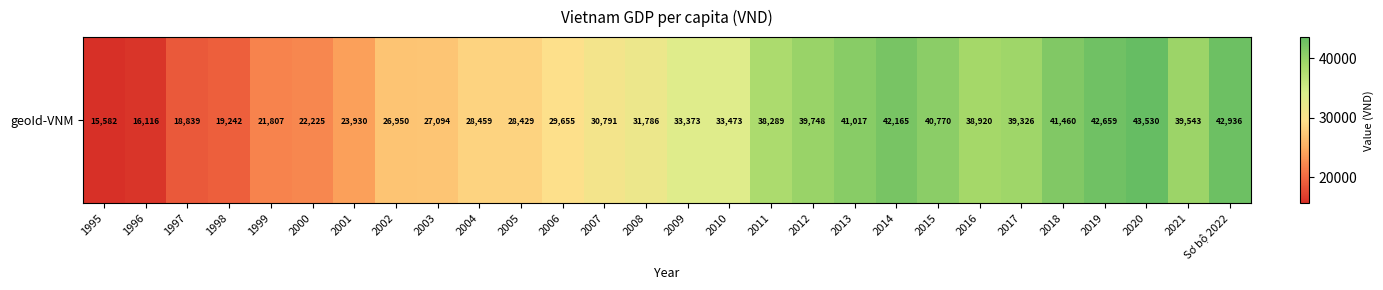

How many series are shown in this chart?

1